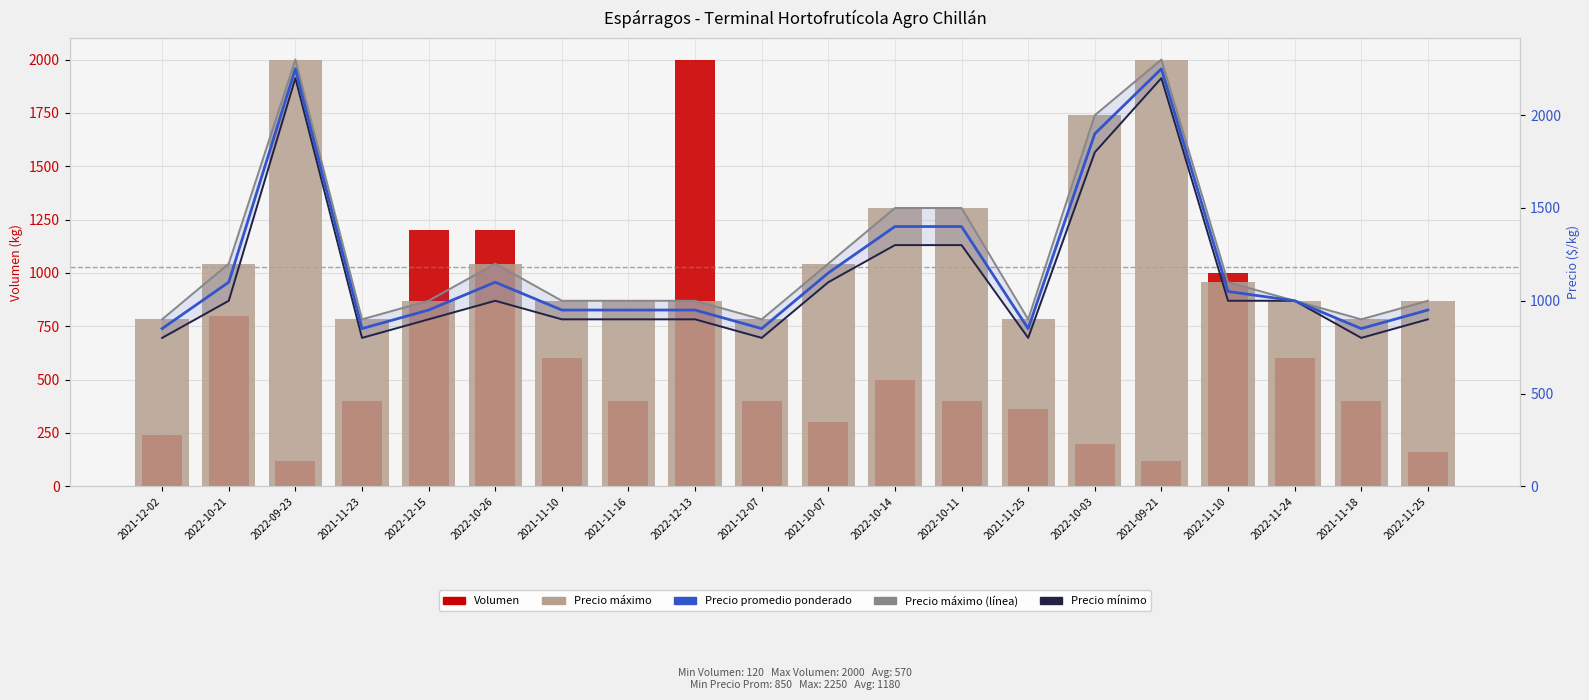

How many values in the Precio máximo series are below 1000?

5